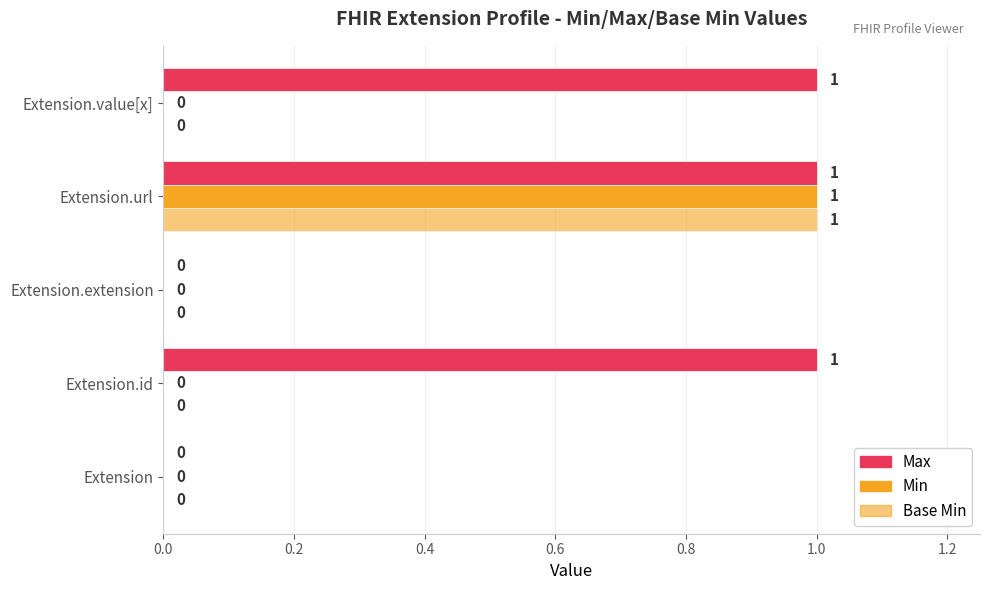

Reading left to right, transcribe all the data shown in this chart.

Max: 0	1	0	1	1
Min: 0	0	0	1	0
Base Min: 0	0	0	1	0